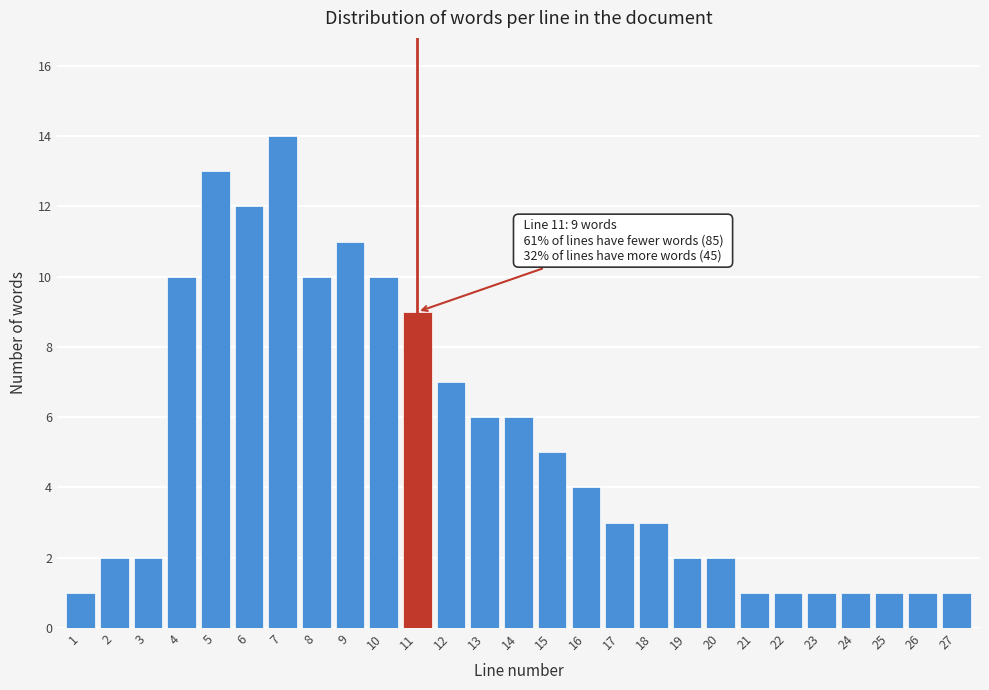

Reading right to left, extract all data points from this chart.

27=1	26=1	25=1	24=1	23=1	22=1	21=1	20=2	19=2	18=3	17=3	16=4	15=5	14=6	13=6	12=7	11=9	10=10	9=11	8=10	7=14	6=12	5=13	4=10	3=2	2=2	1=1